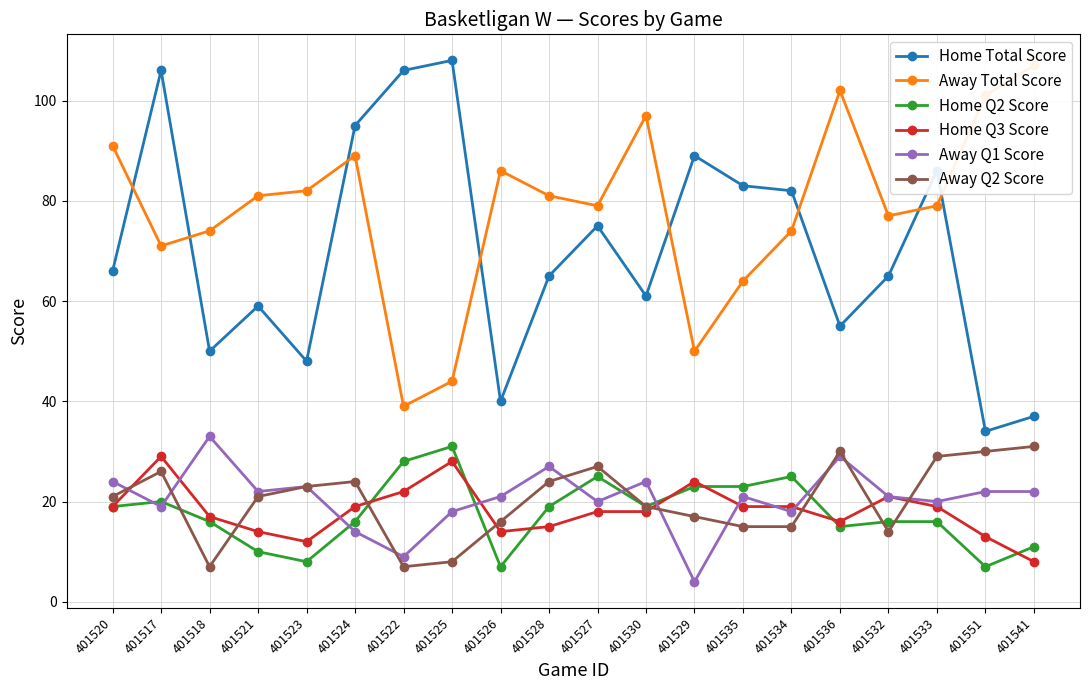

What is the difference between the highest and lowest values at 401532?

63